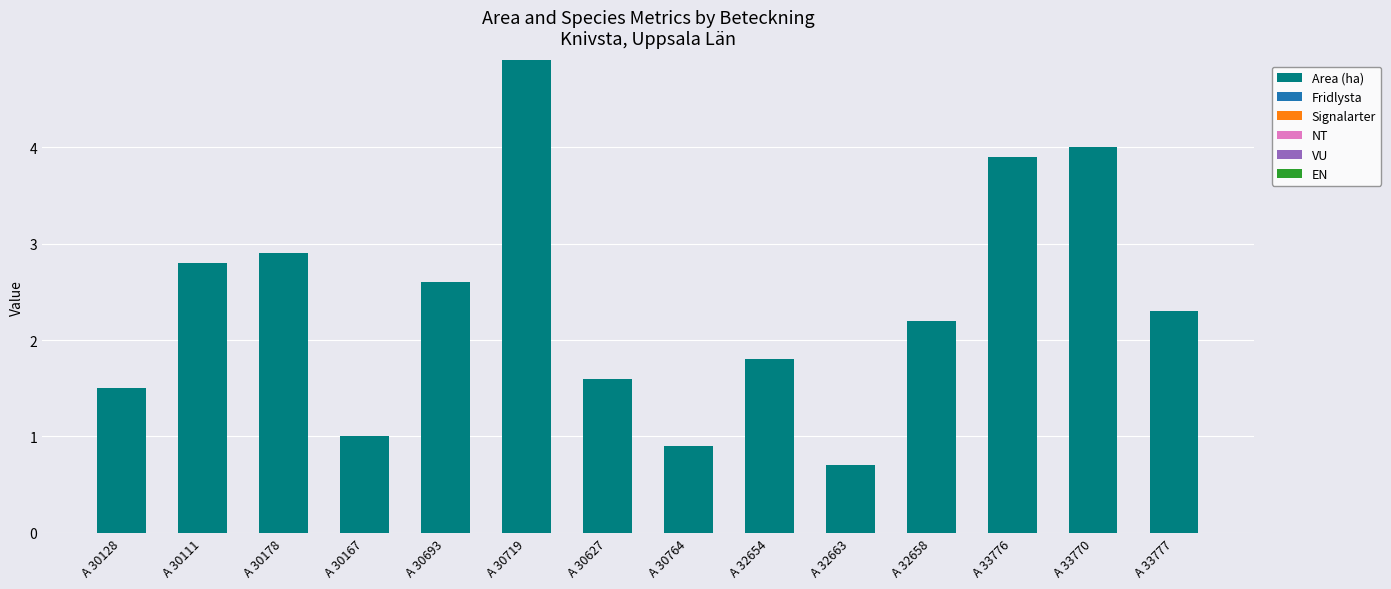

Reading left to right, what are all the values shown in this chart?

1.5	2.8	2.9	1.0	2.6	4.9	1.6	0.9	1.8	0.7	2.2	3.9	4.0	2.3